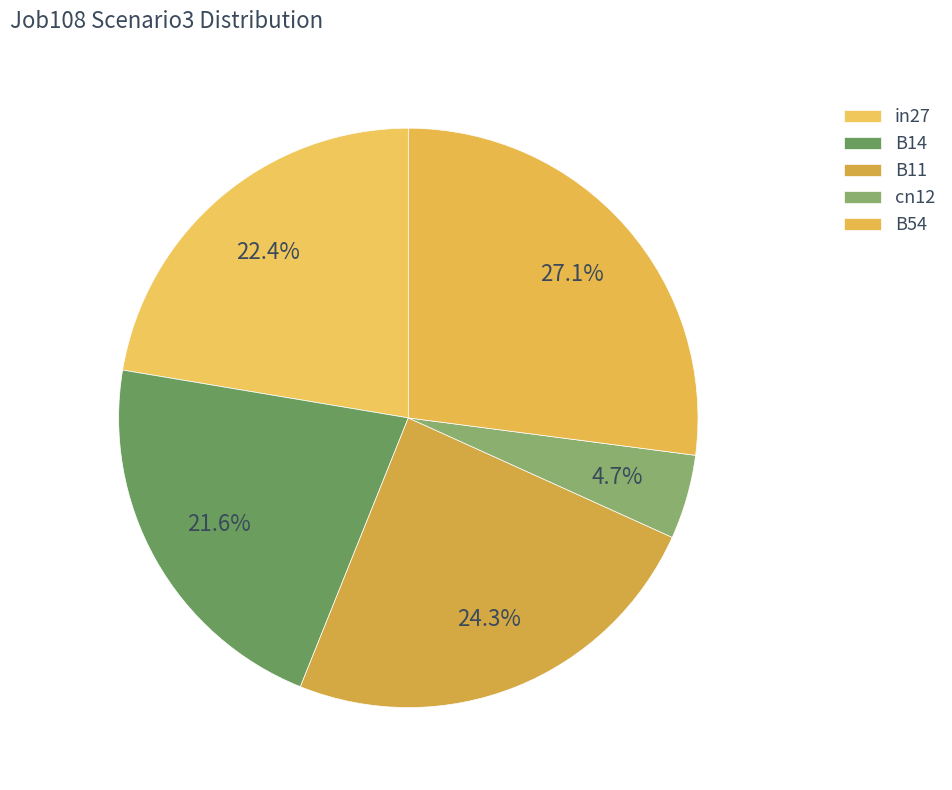

Rank the categories by value from lowest to highest.

cn12, B14, in27, B11, B54